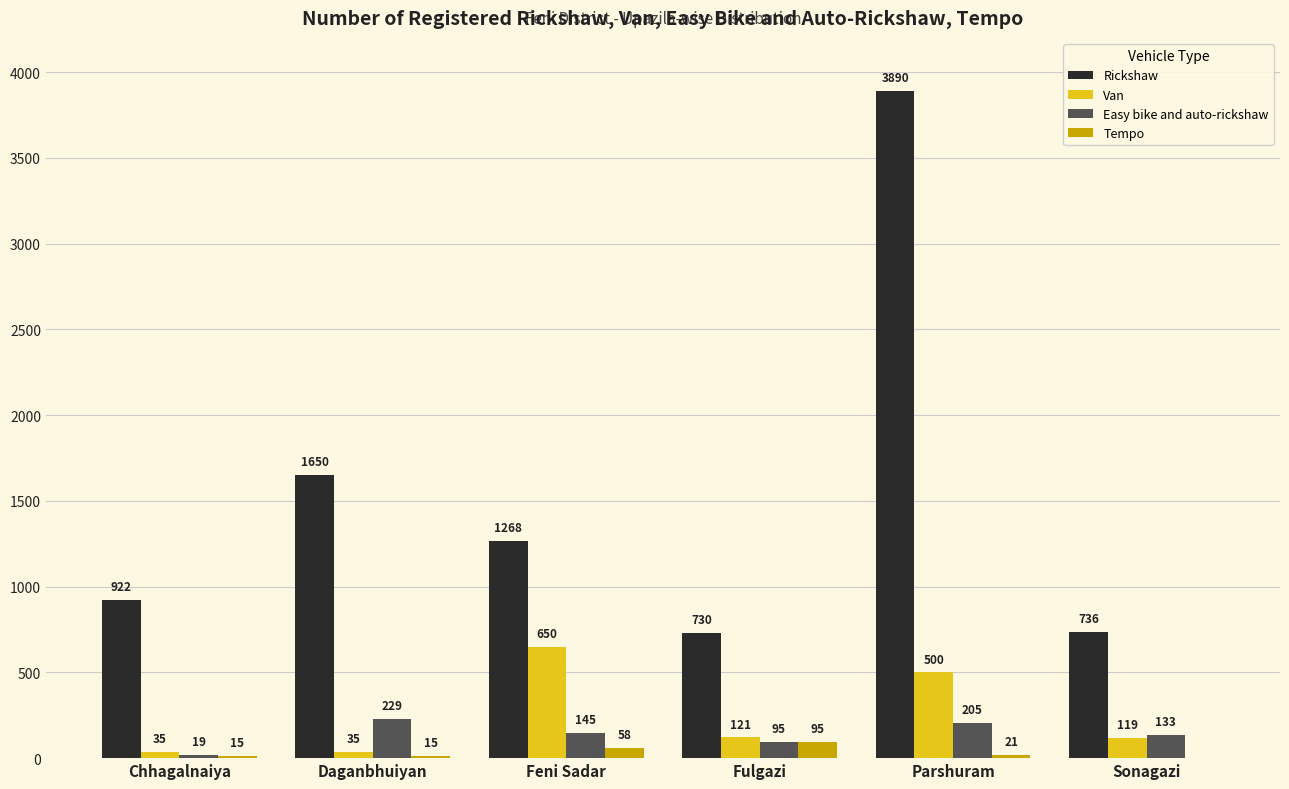

Are the bars horizontal?

No